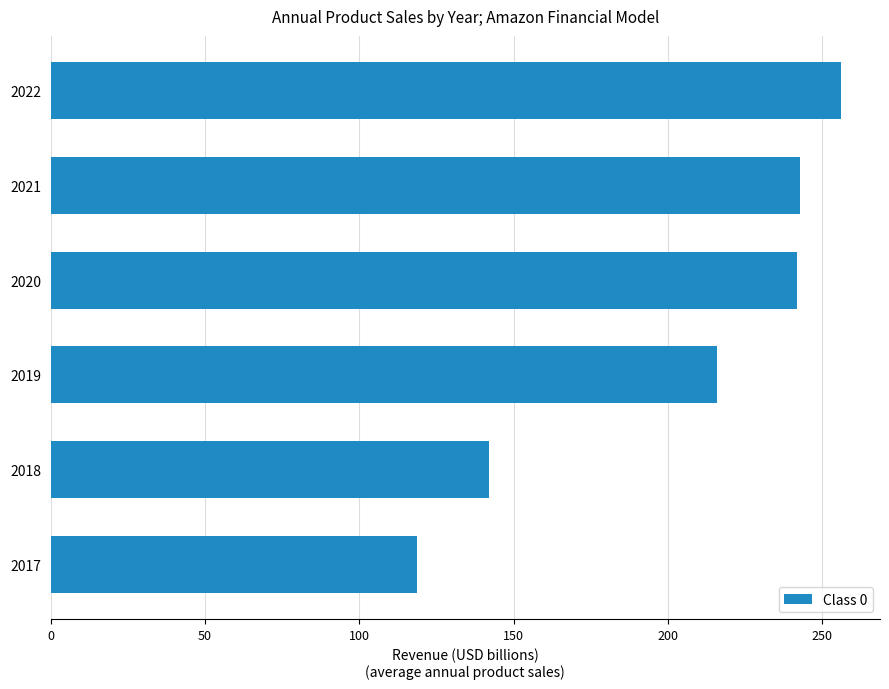

What is the smallest value displayed?

118.6